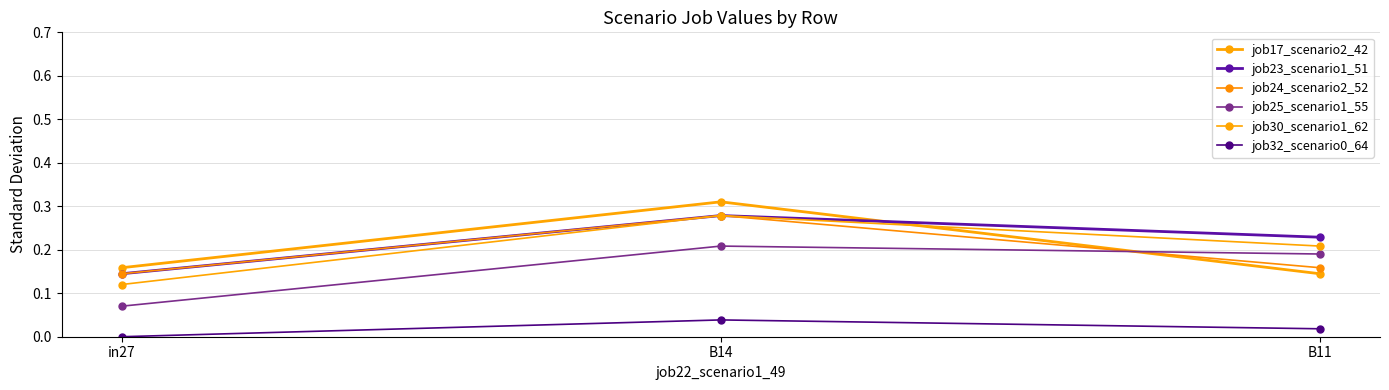

Count the number of categories in the chart.

3